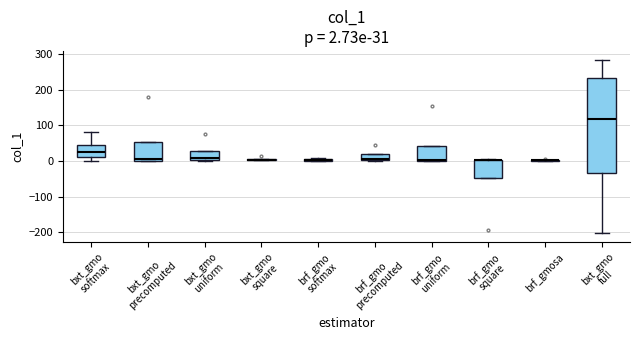

Comparing the boxes themselves (not the whiskers), which one is the tallest?

bxt_gmo full